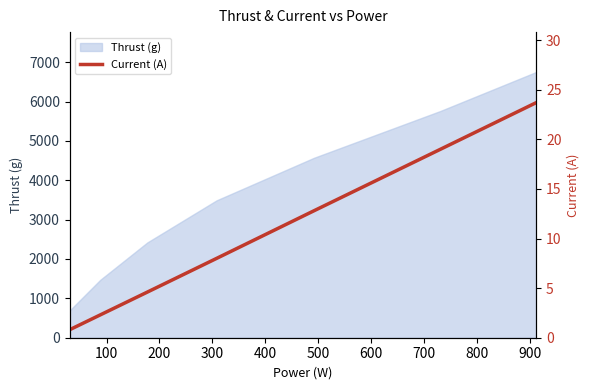

The value at 0 is 0.8. True or false?

True